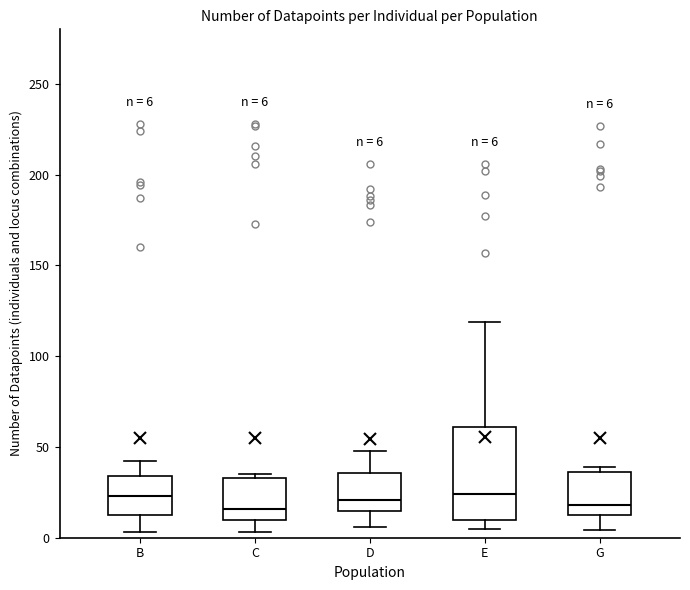

Comparing the boxes themselves (not the whiskers), which one is the tallest?

E